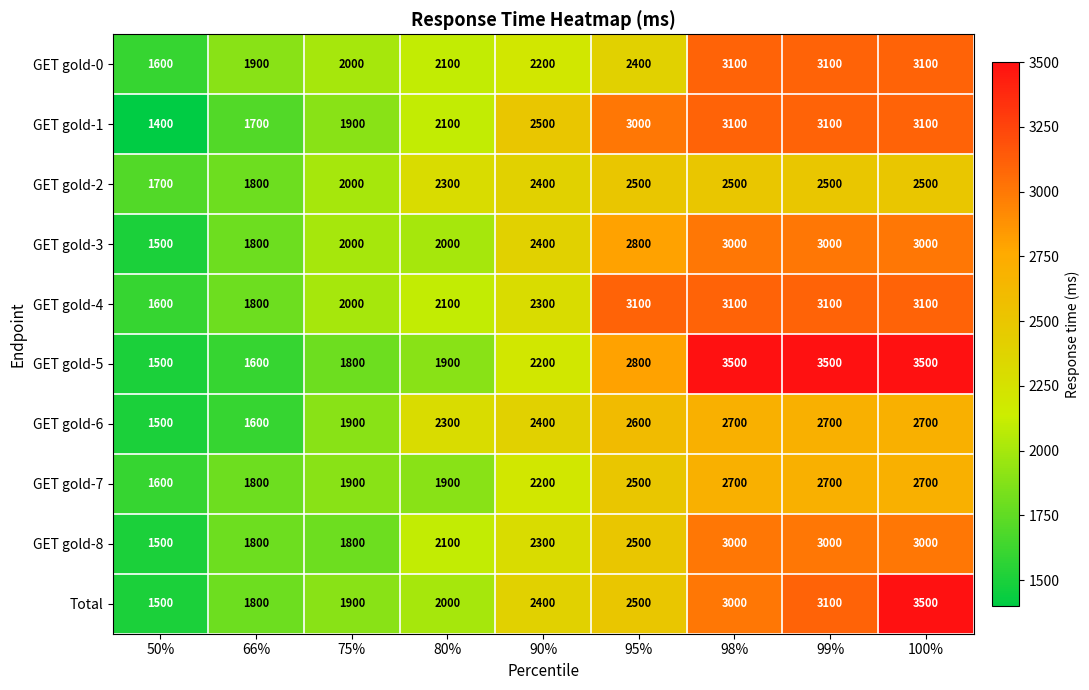

What is the sum of the GET gold-6 values at 98% and 66%?

4300